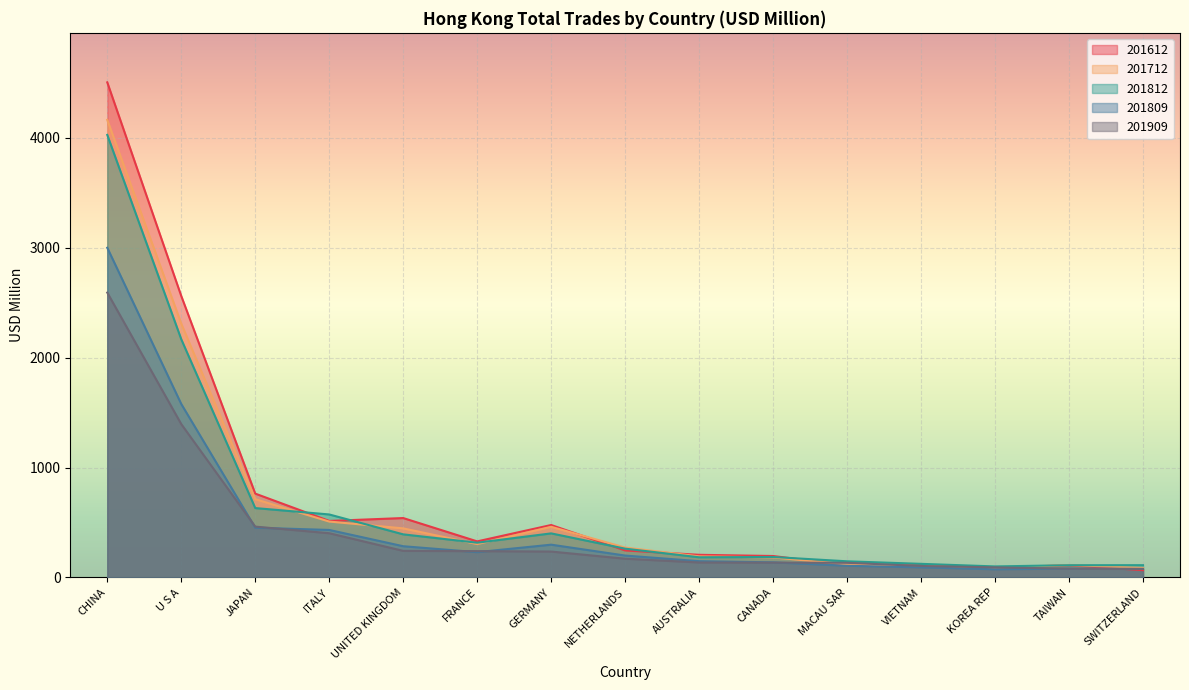

Which category has the highest value in the 201712 series?

CHINA